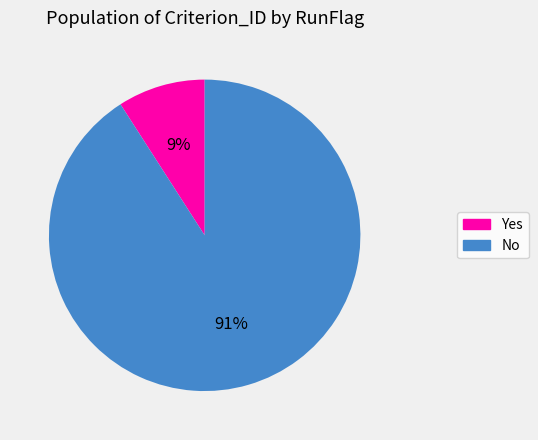

Between No and Yes, which is larger?

No